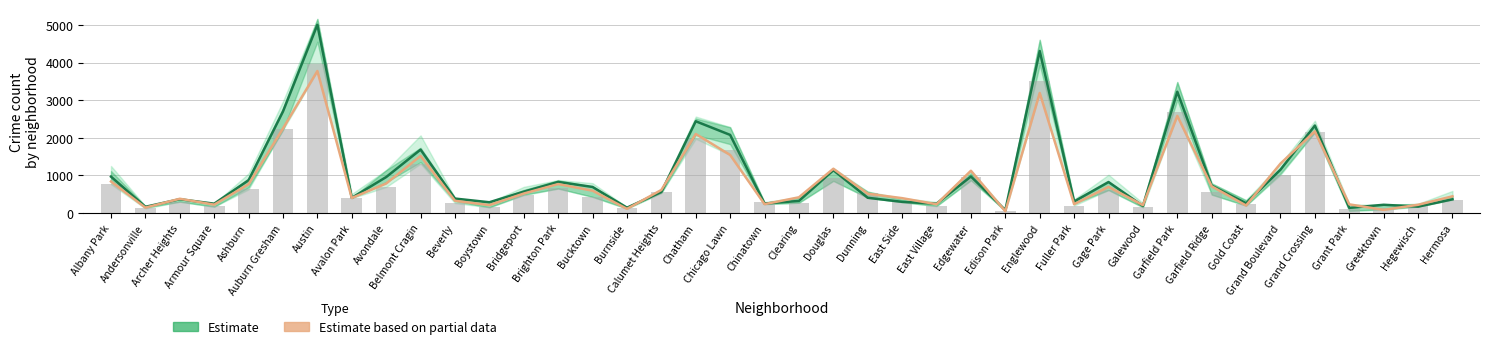

Does the chart contain any negative values?

No